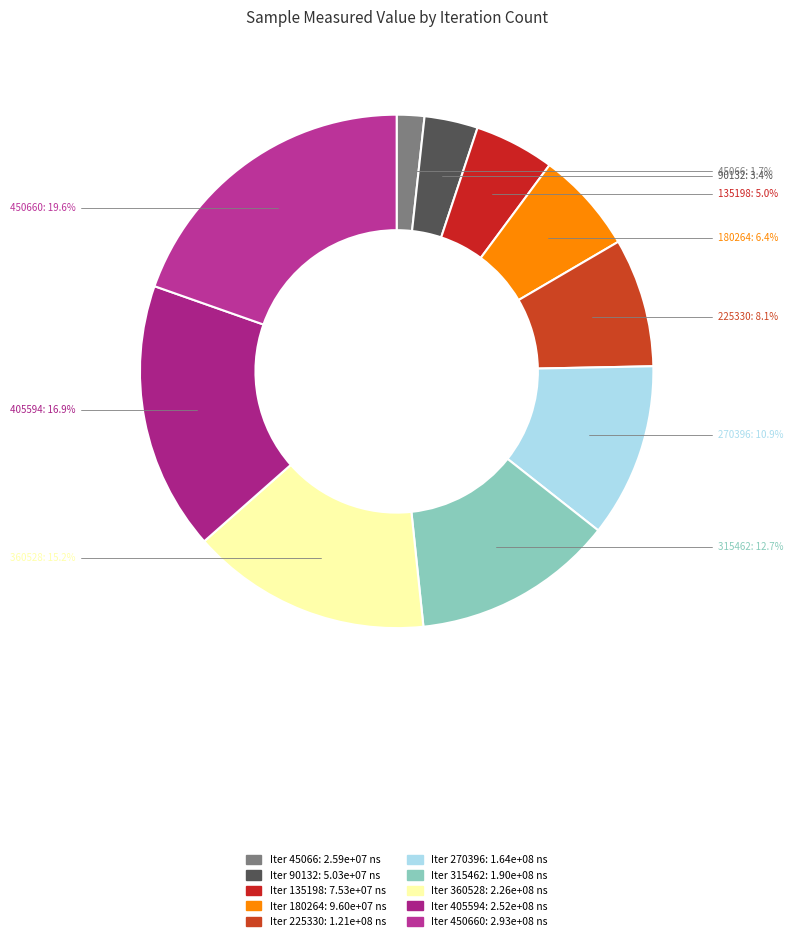

Rank the categories by value from lowest to highest.

45066, 90132, 135198, 180264, 225330, 270396, 315462, 360528, 405594, 450660